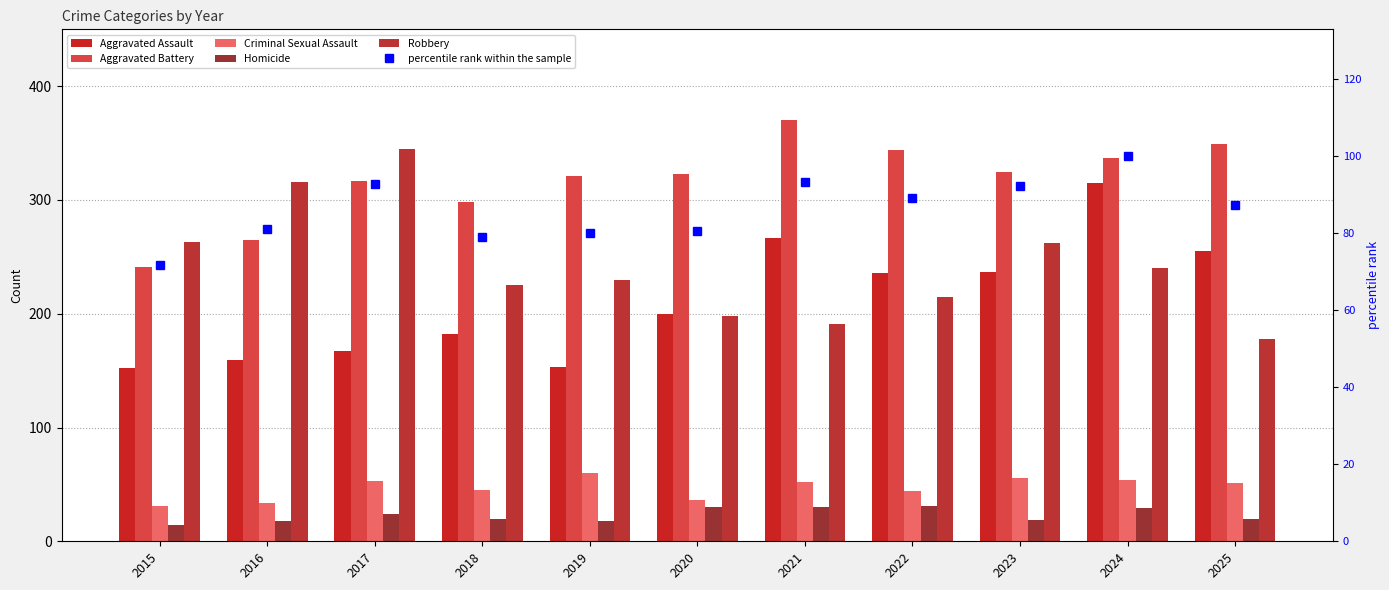

List the series in order of their peak value, highest first.

Aggravated Battery, Robbery, Aggravated Assault, percentile rank within the sample, Criminal Sexual Assault, Homicide